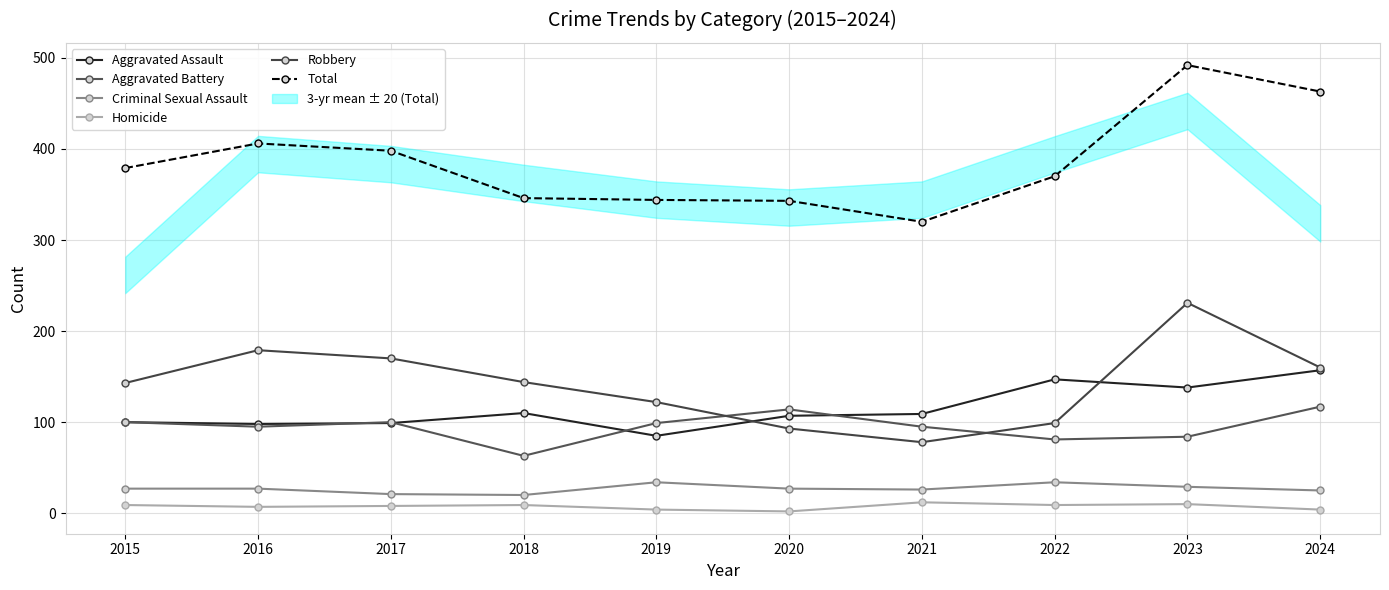

What is the value of the Total point at the 5th from the left?

344